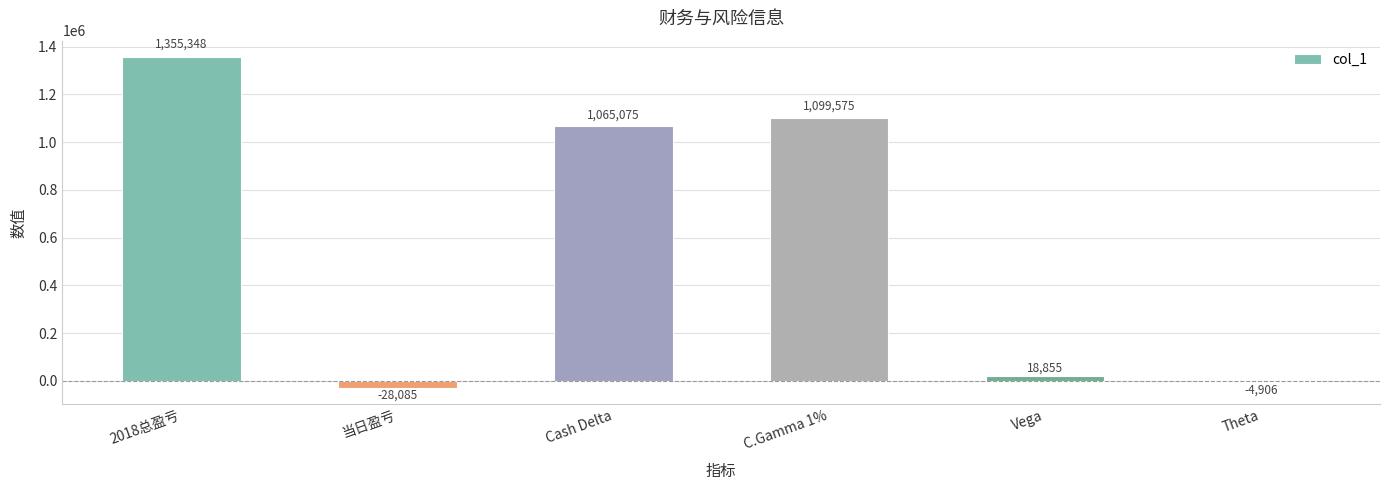

List the labels in order of value, largest first.

2018总盈亏, C.Gamma 1%, Cash Delta, Vega, Theta, 当日盈亏